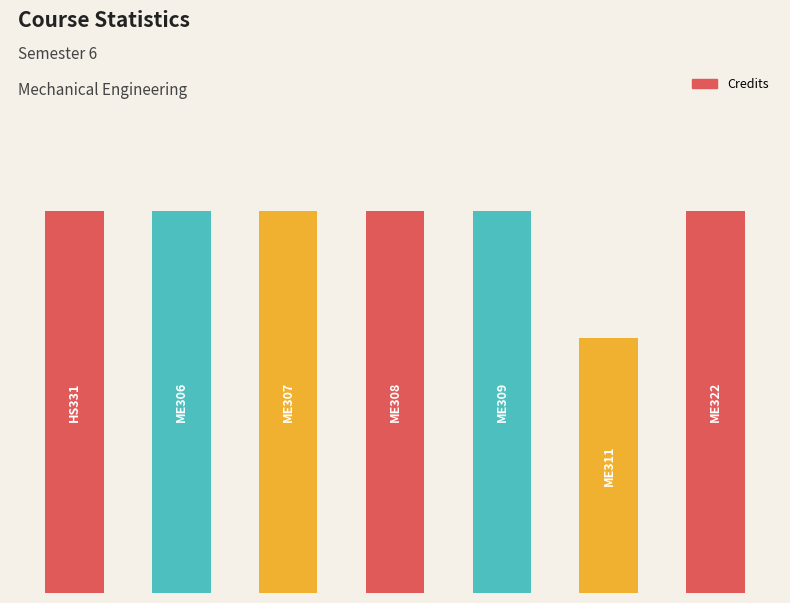

Are the bars horizontal?

No